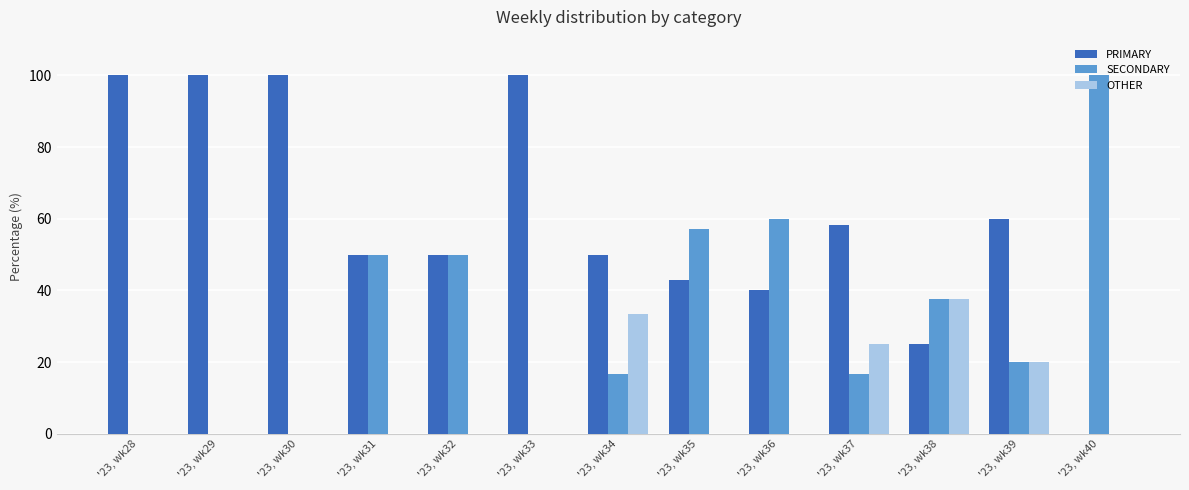

Reading left to right, what are all the values shown in this chart?

PRIMARY: '23, wk28=100.0	'23, wk29=100.0	'23, wk30=100.0	'23, wk31=50.0	'23, wk32=50.0	'23, wk33=100.0	'23, wk34=50.0	'23, wk35=42.9	'23, wk36=40.0	'23, wk37=58.3	'23, wk38=25.0	'23, wk39=60.0	'23, wk40=0.0
SECONDARY: '23, wk28=0.0	'23, wk29=0.0	'23, wk30=0.0	'23, wk31=50.0	'23, wk32=50.0	'23, wk33=0.0	'23, wk34=16.7	'23, wk35=57.1	'23, wk36=60.0	'23, wk37=16.7	'23, wk38=37.5	'23, wk39=20.0	'23, wk40=100.0
OTHER: '23, wk28=0.0	'23, wk29=0.0	'23, wk30=0.0	'23, wk31=0.0	'23, wk32=0.0	'23, wk33=0.0	'23, wk34=33.3	'23, wk35=0.0	'23, wk36=0.0	'23, wk37=25.0	'23, wk38=37.5	'23, wk39=20.0	'23, wk40=0.0